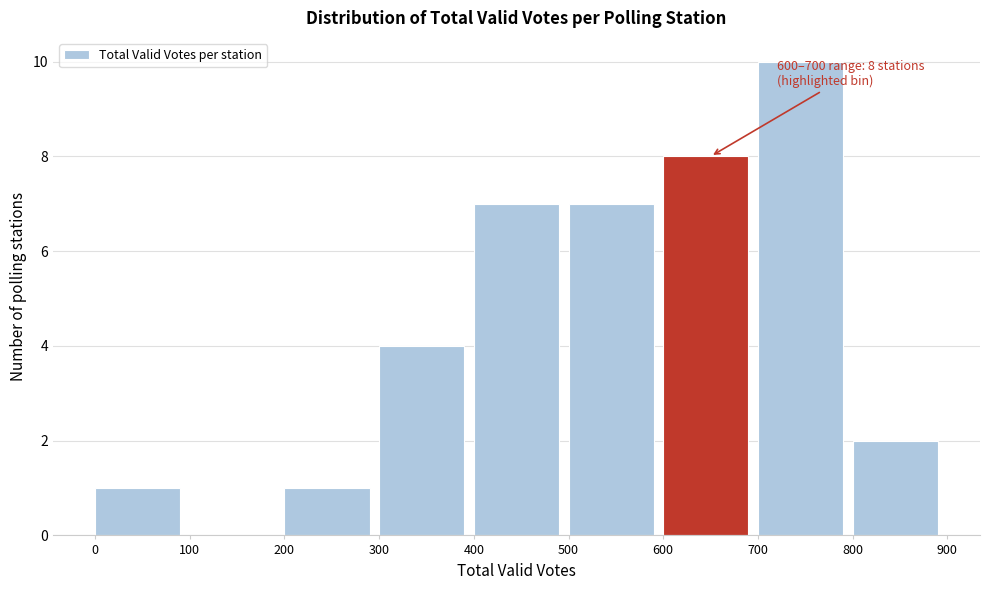

Which range on the x-axis has the tallest bar?

700 to 800